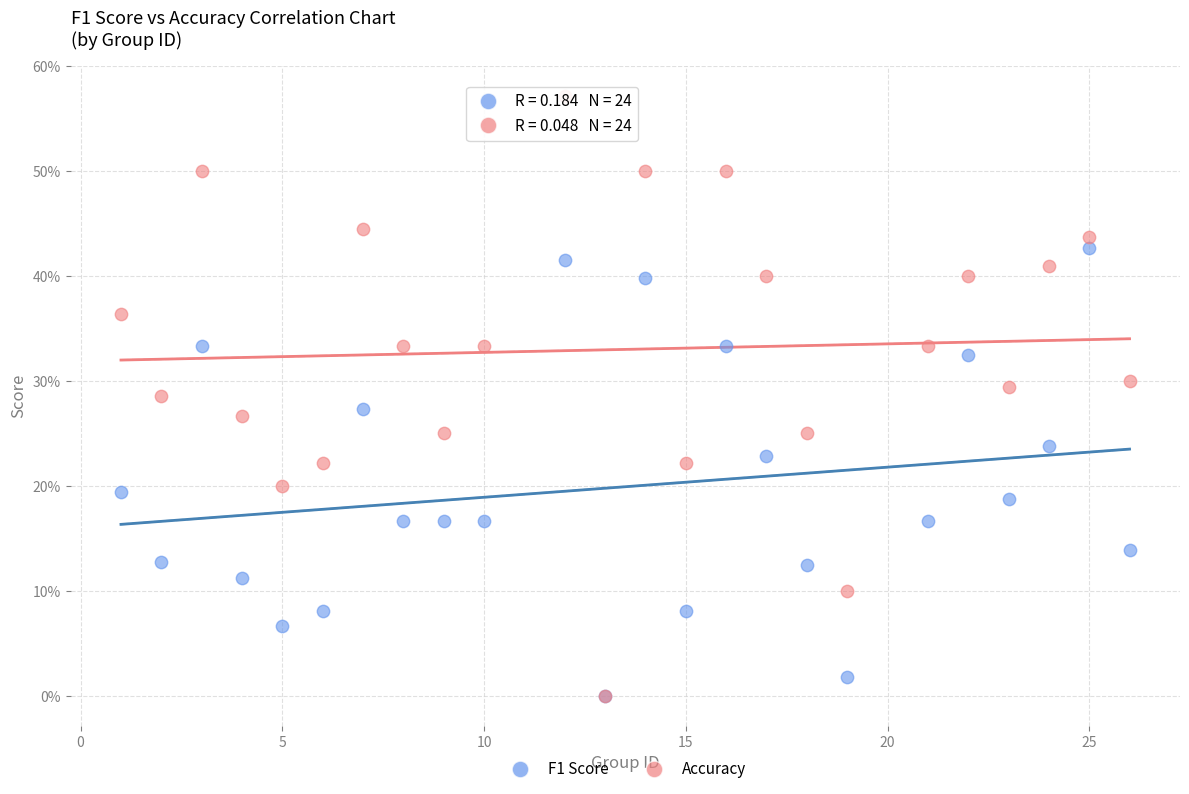

What are all the series names shown in the legend?

F1 Score, Accuracy